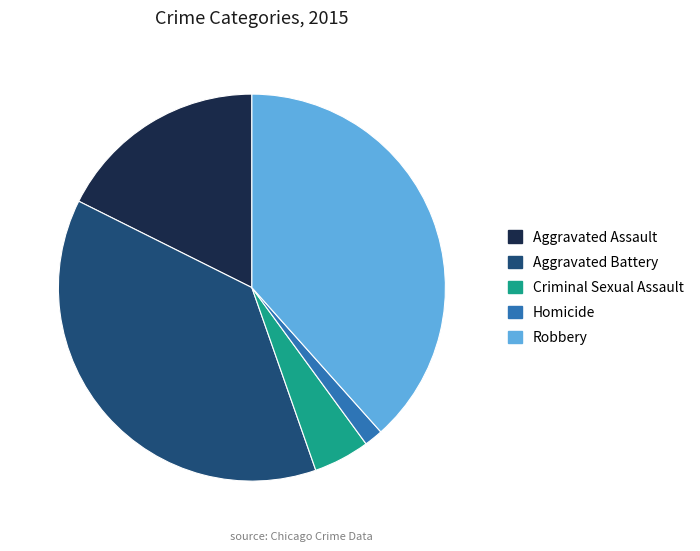

Is it true that Aggravated Battery is 38% of the pie?

True